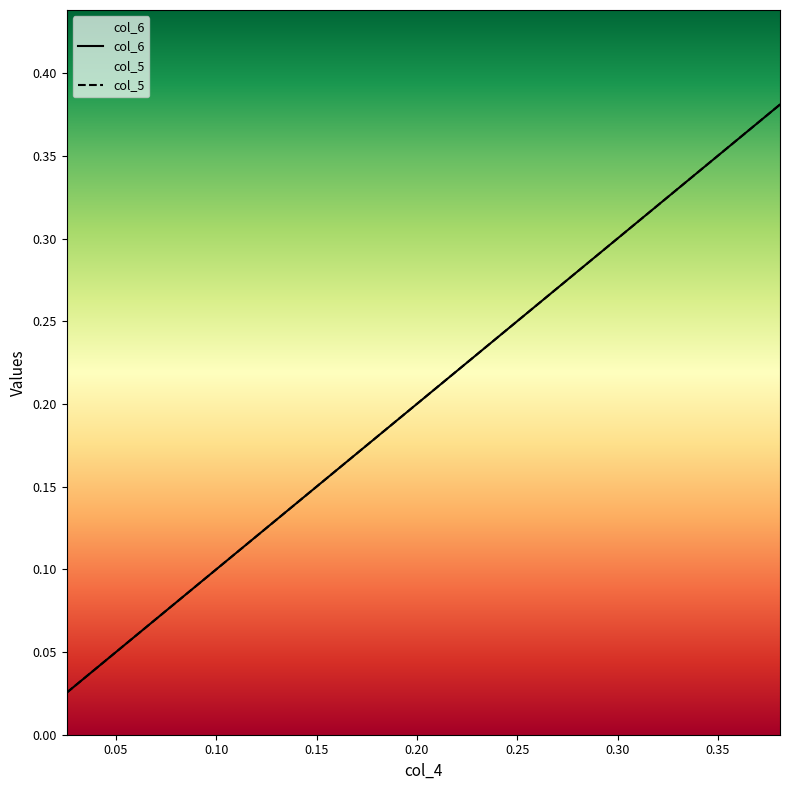

Does the chart display data point markers on the line(s)?

No